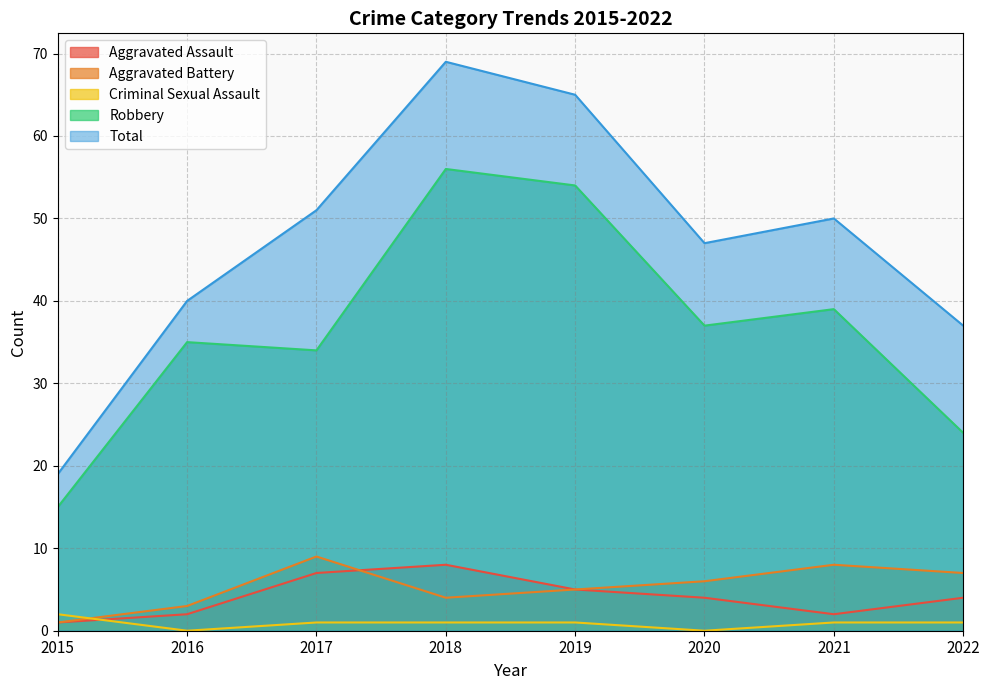

What is the difference between the maximum and minimum values in the Aggravated Assault series?

7